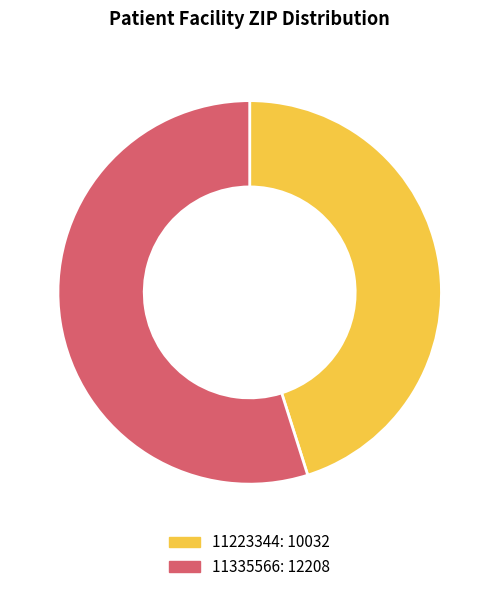

Count the number of slices in the pie.

2